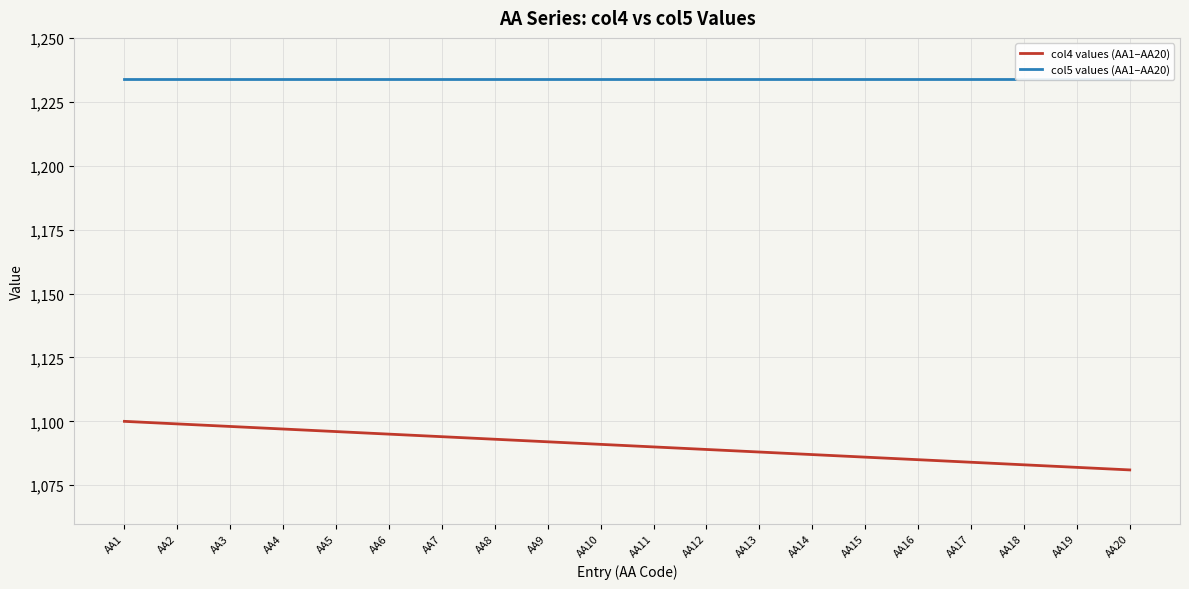

Which label corresponds to the largest value in the chart?

AA1